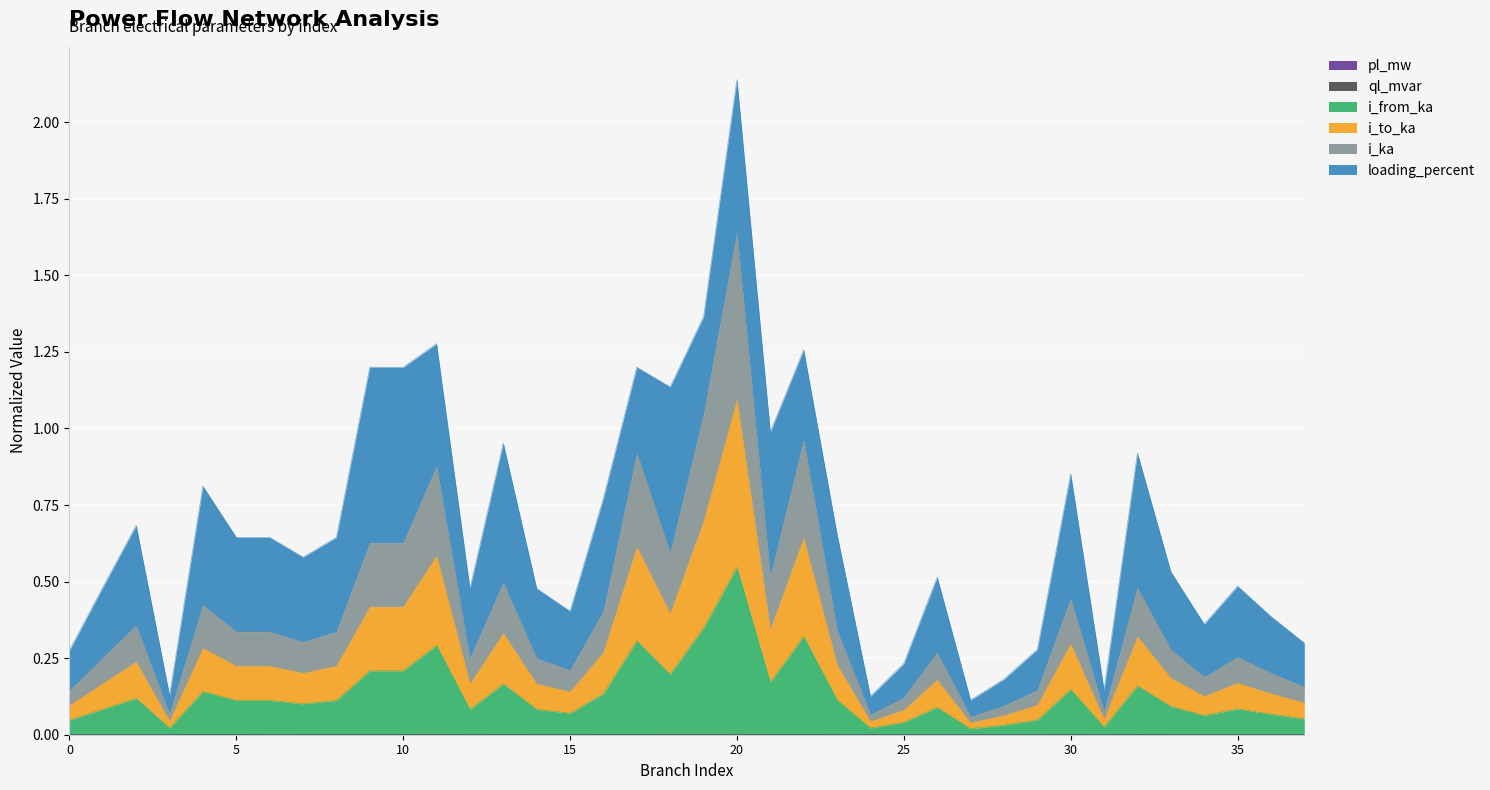

Which series has the widest spread of values?

i_from_ka